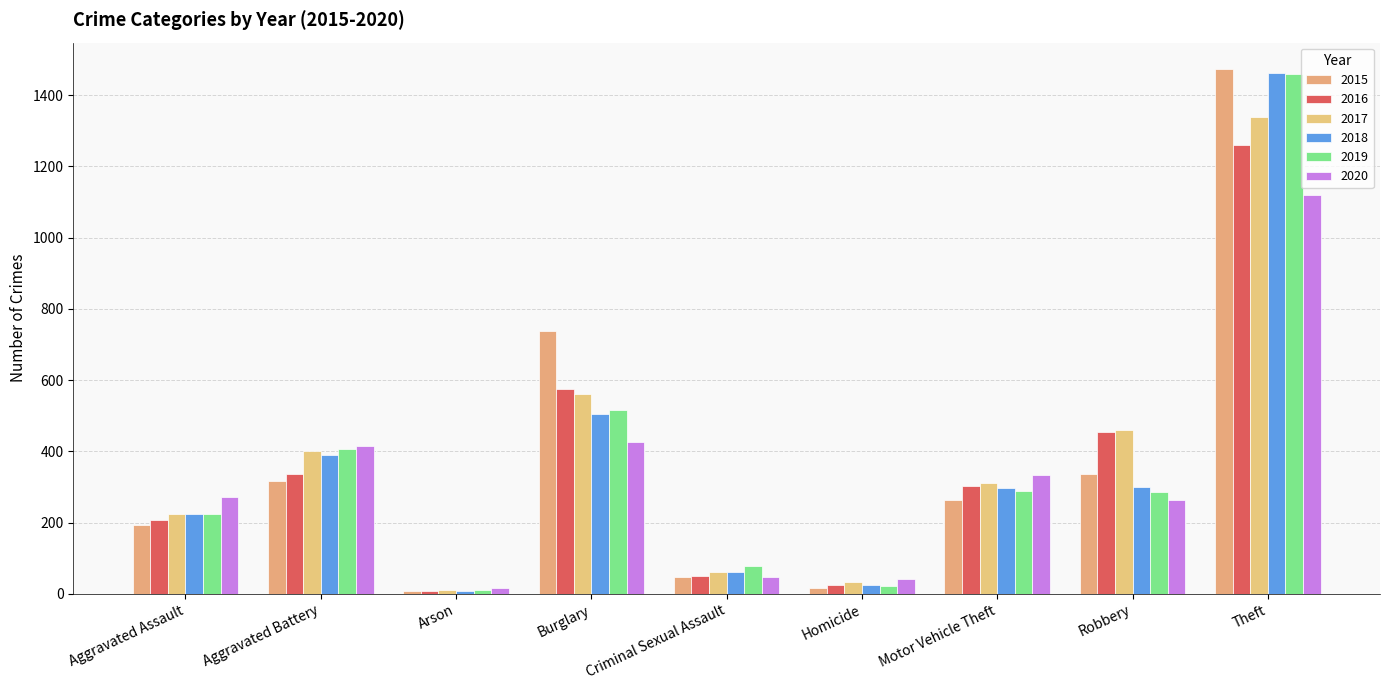

What is the sum of all 2015 values?

3392